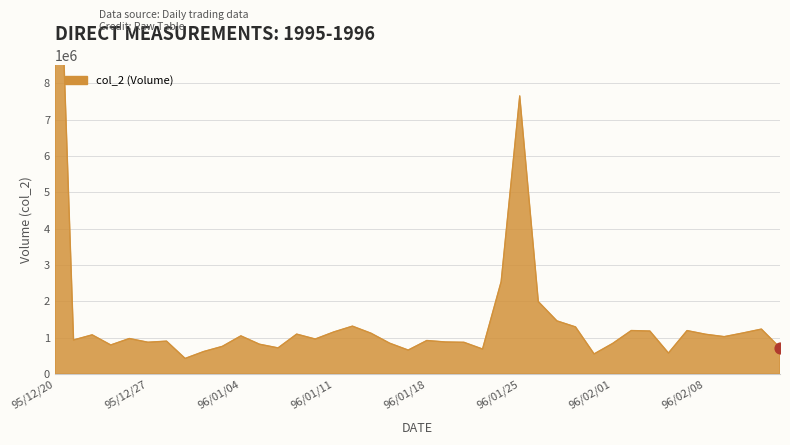

What is the change in value from 96/01/15 to 96/02/07?

+72770